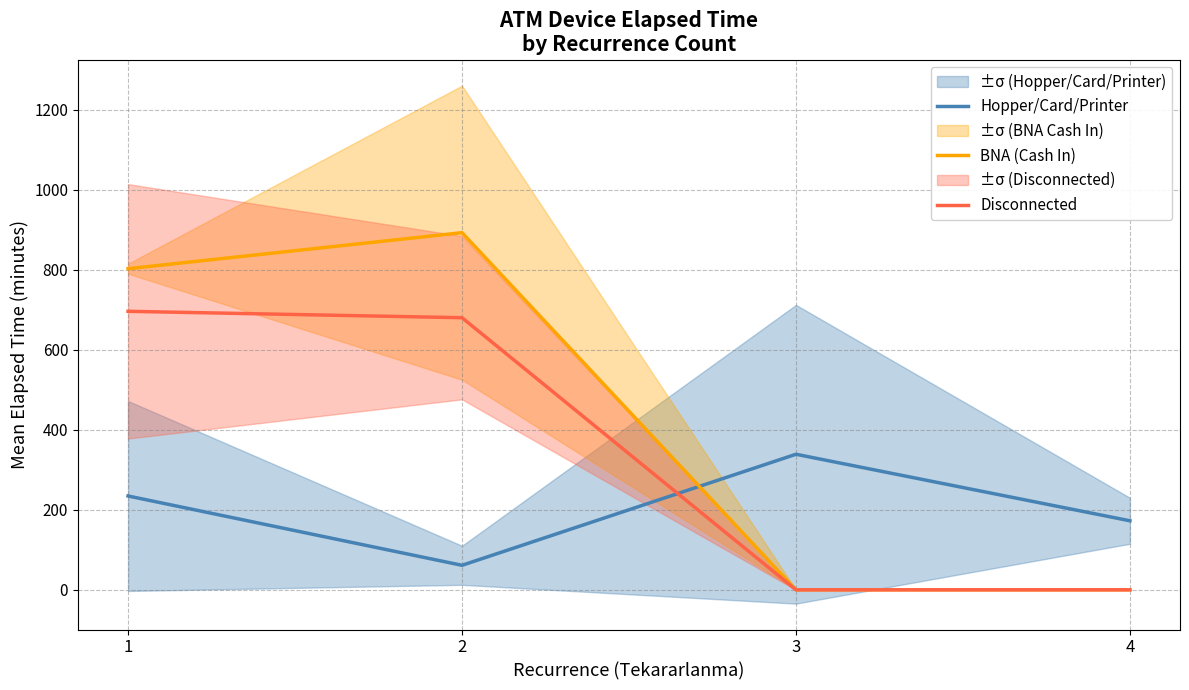

The value of Disconnected at 2 is 680.0. True or false?

True